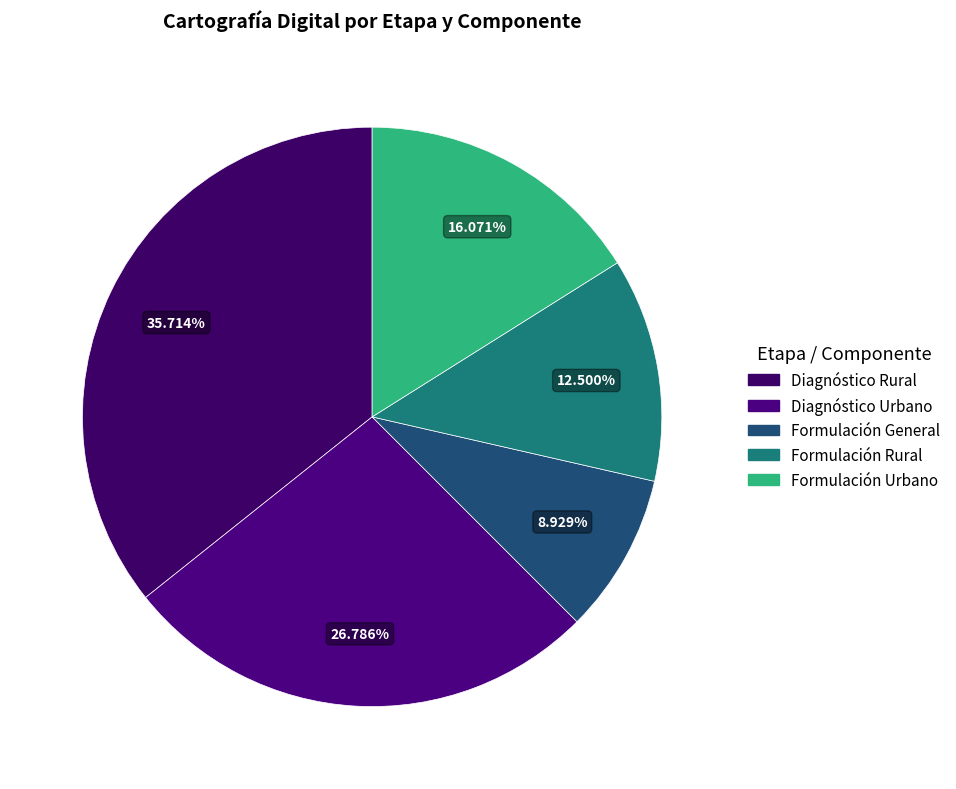

Which slice is the smallest?

General